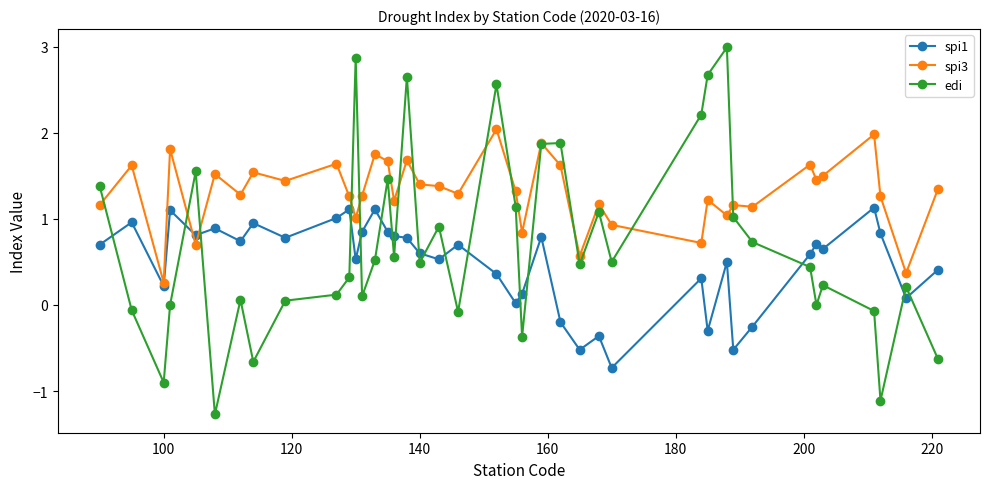

What is the value of the spi3 point at the 36th from the left?

1.5